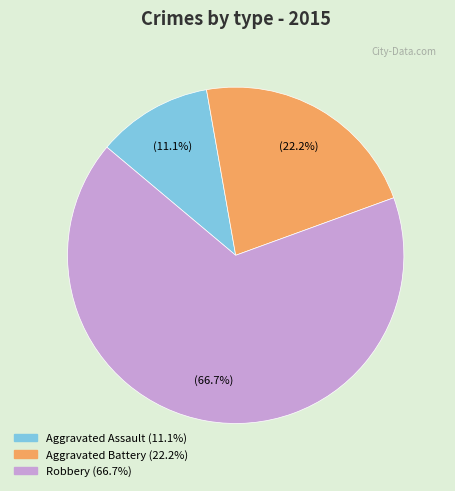

What percentage is the Robbery slice, to the nearest percent?

67%